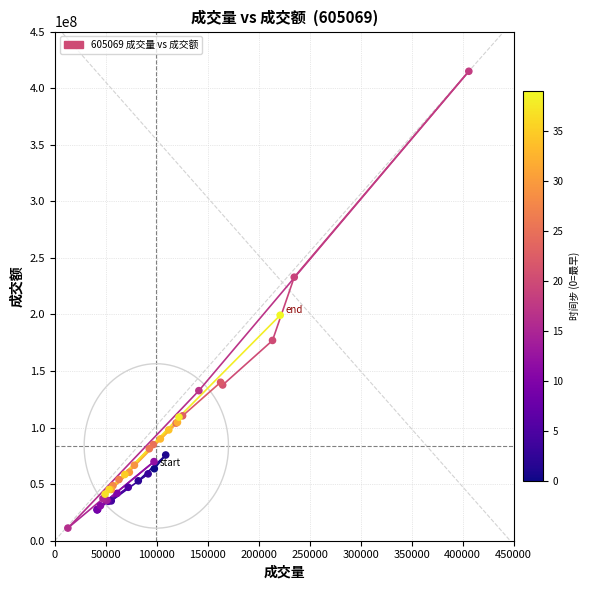

What Y value in the scatter plot is closest to 213013130?

199271357